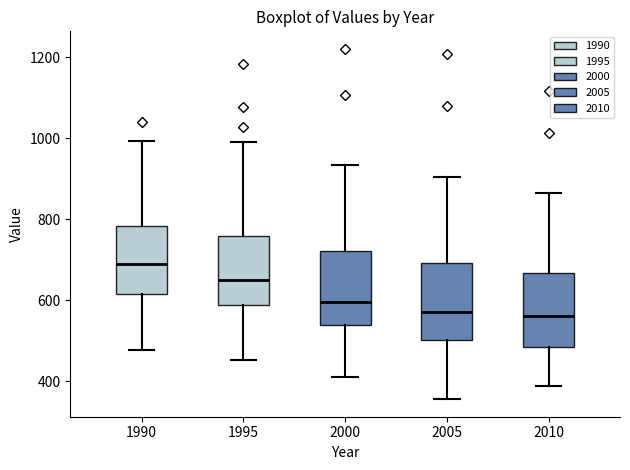

Reading left to right, transcribe this box plot: for each box, give where its median line is, the range the box spans, and where its two whiskers end, as read against the y-axis. The values are not printed on the chart, so give them approximately, as read against the axis.

1990: median 680, box 620 to 780, whiskers 480 to 1000
1995: median 660, box 580 to 760, whiskers 460 to 980
2000: median 600, box 540 to 720, whiskers 420 to 940
2005: median 560, box 500 to 700, whiskers 360 to 900
2010: median 560, box 480 to 660, whiskers 380 to 860